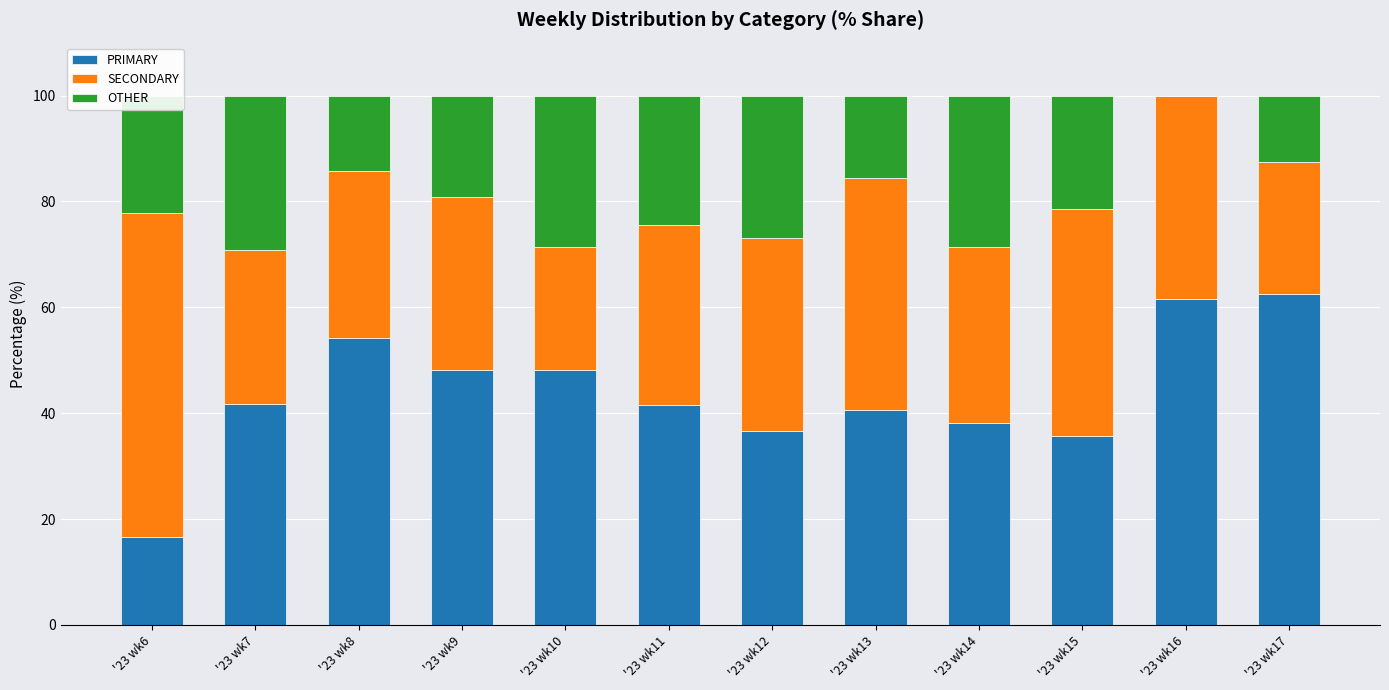

True or false: PRIMARY has a value of 17.1 at '23 wk15.

False